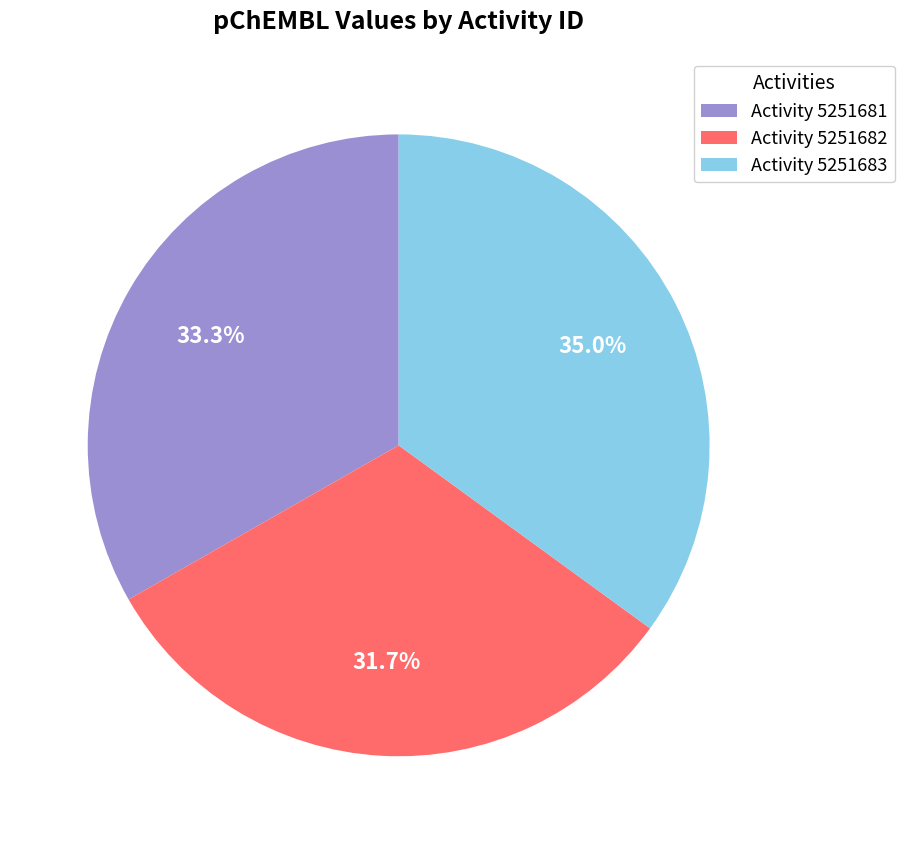

What percentage do Activity 5251682 and Activity 5251681 together represent?

65.0%